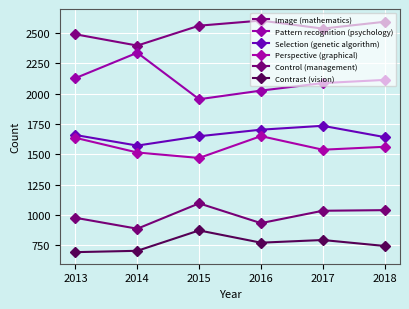

At 2018, list the series in order from largest to smallest.

Image (mathematics), Pattern recognition (psychology), Selection (genetic algorithm), Perspective (graphical), Control (management), Contrast (vision)